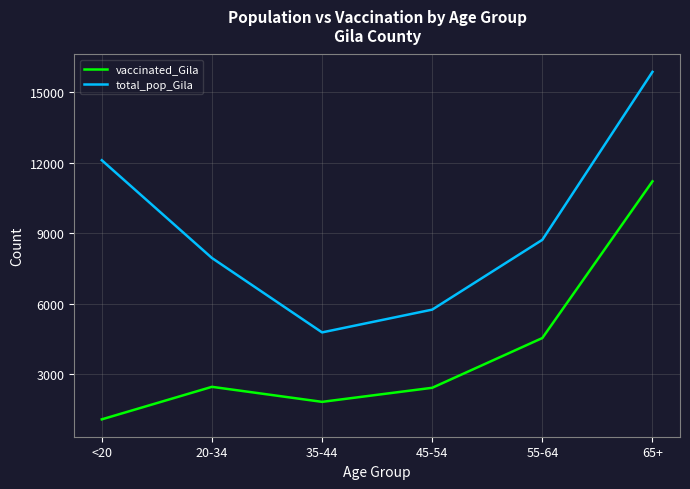

The vaccinated_Gila series shows 2457 at 20-34. True or false?

True